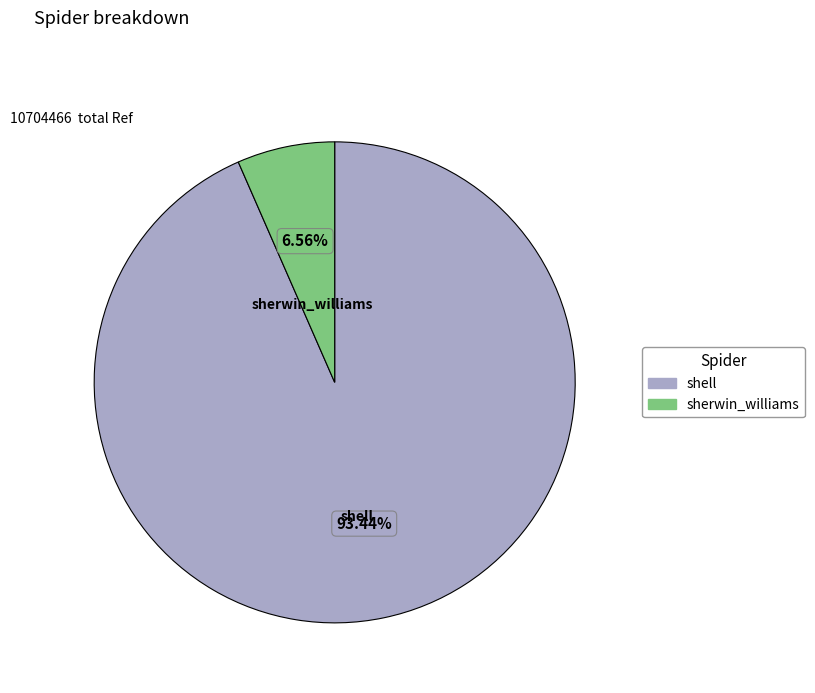

Approximately how many times larger is the value at shell compared to sherwin_williams?

14.2